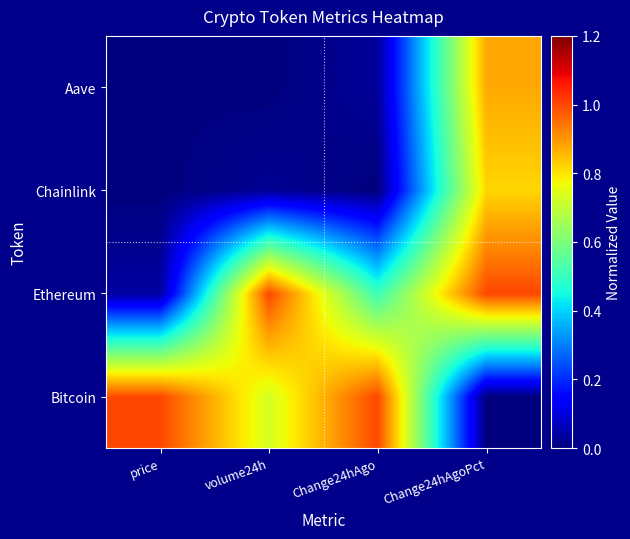

What is the total value across all series at Change24hAgoPct?

2.7